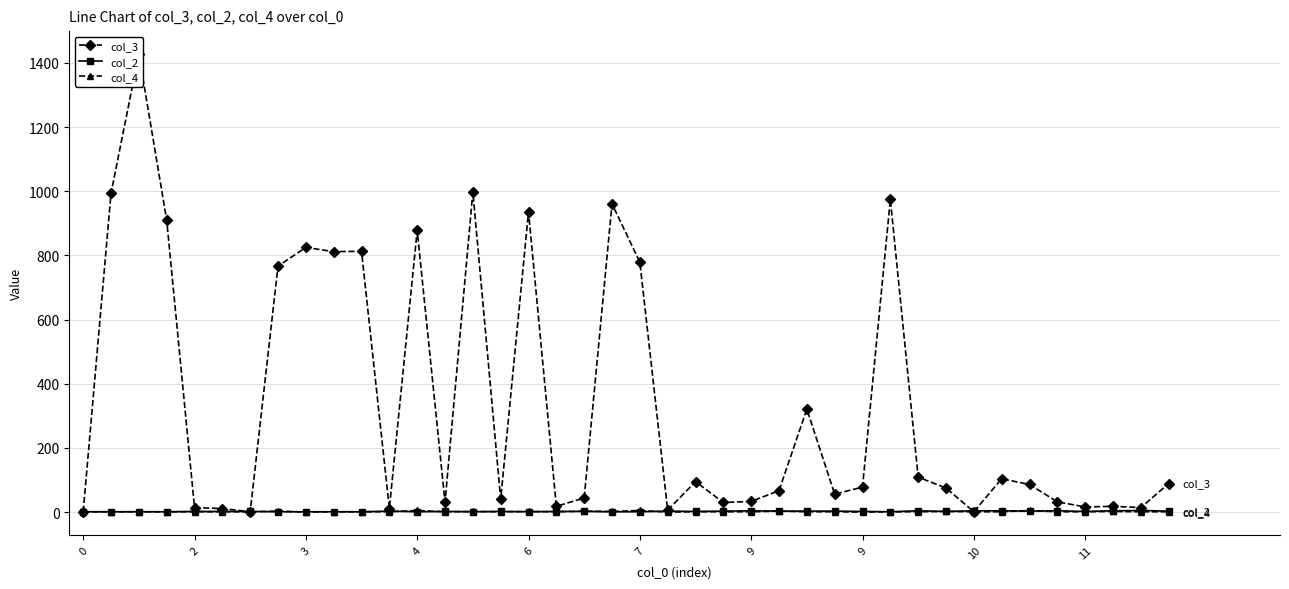

Reading left to right, list all the values displayed in this chart.

col_3: 1	994	1428	910	14	11	1	767	825	812	813	11	878	31	998	40	936	18	44	961	779	6	95	30	33	67	321	56	78	975	109	75	1	104	86	32	16	18	14	89
col_2: 1	1	1	1	2	2	2	1	1	1	1	3	1	2	1	2	1	2	2	1	1	3	2	3	4	3	3	3	2	1	4	2	4	4	3	4	2	4	5	3
col_4: 1	1	1	1	1	1	1	3	0	1	1	1	5	1	2	1	2	1	3	2	5	0	1	1	1	3	1	1	0	1	1	2	1	1	5	1	1	2	1	1